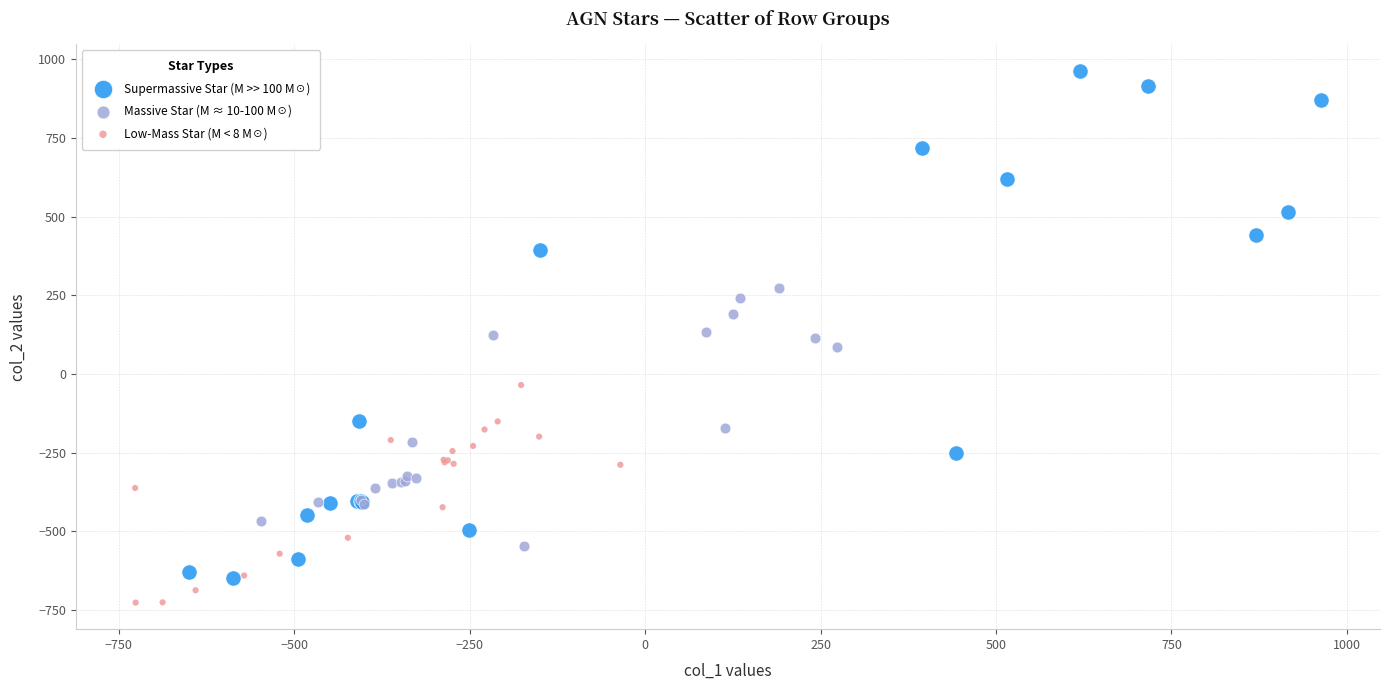

Which series contains the lowest Y value?

Low-Mass Star (M < 8 M☉)